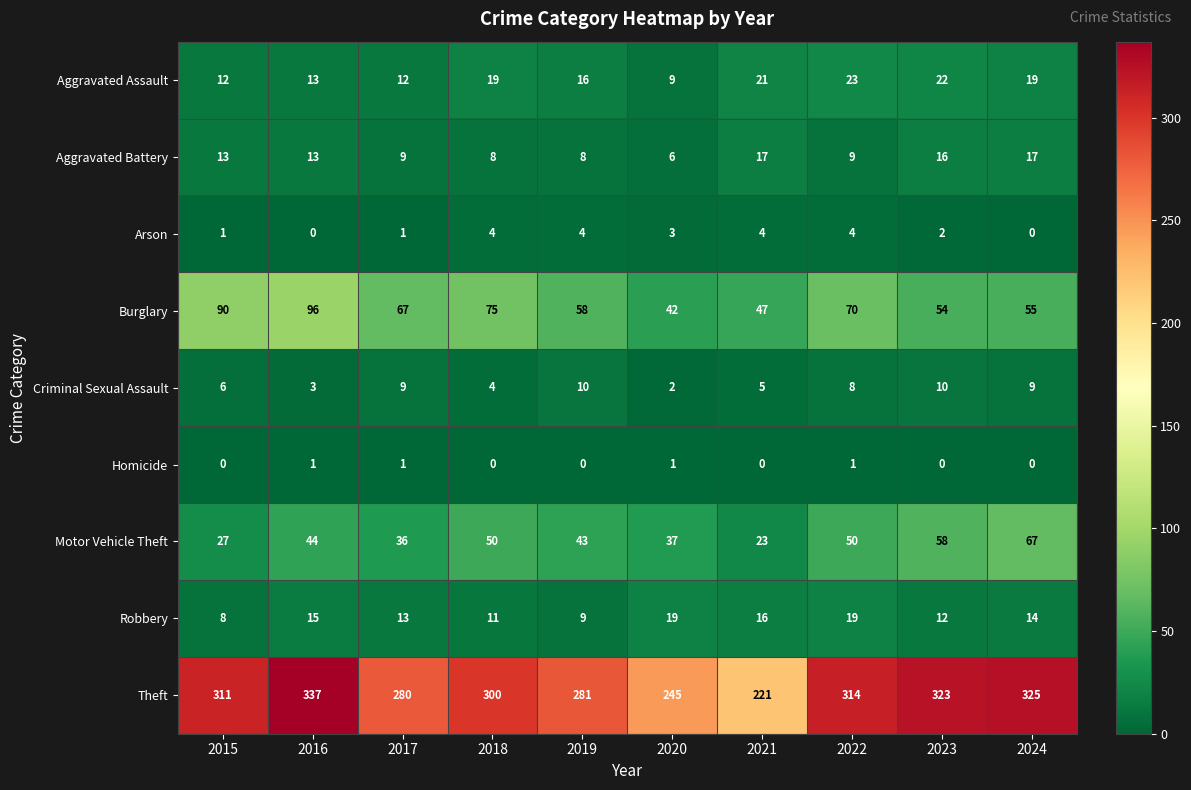

What is the greatest value displayed?

337